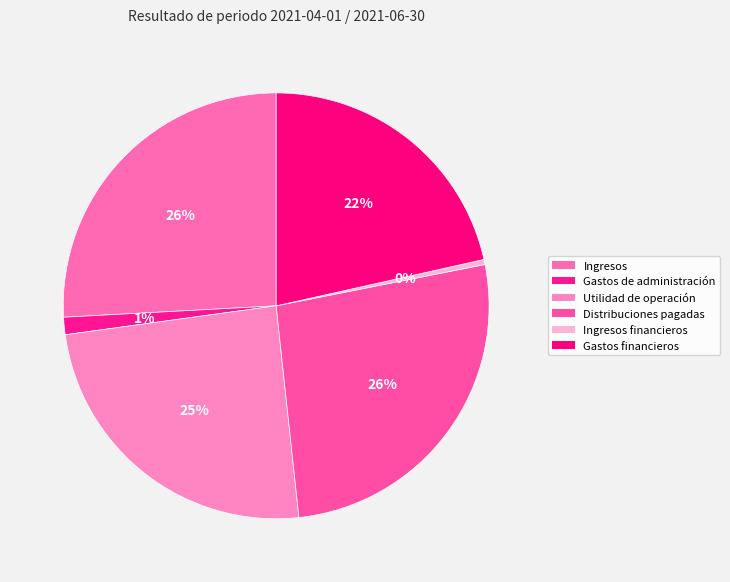

Which slice is the largest?

Distribuciones pagadas